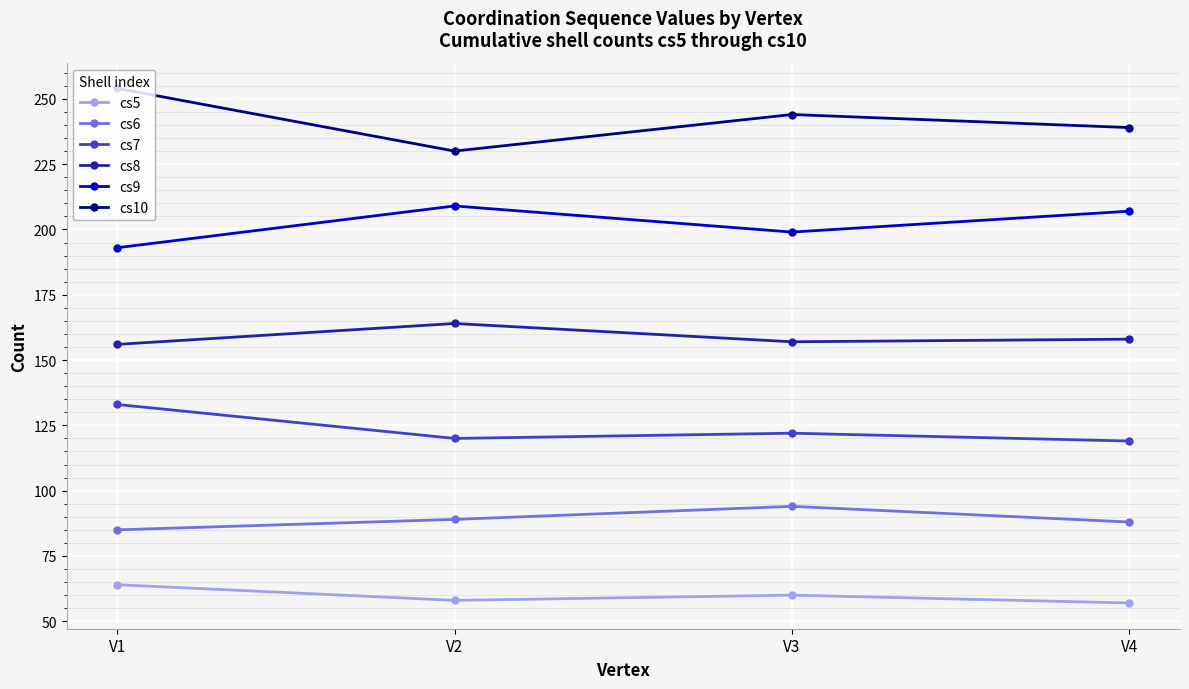

Does the chart have visible grid lines?

Yes